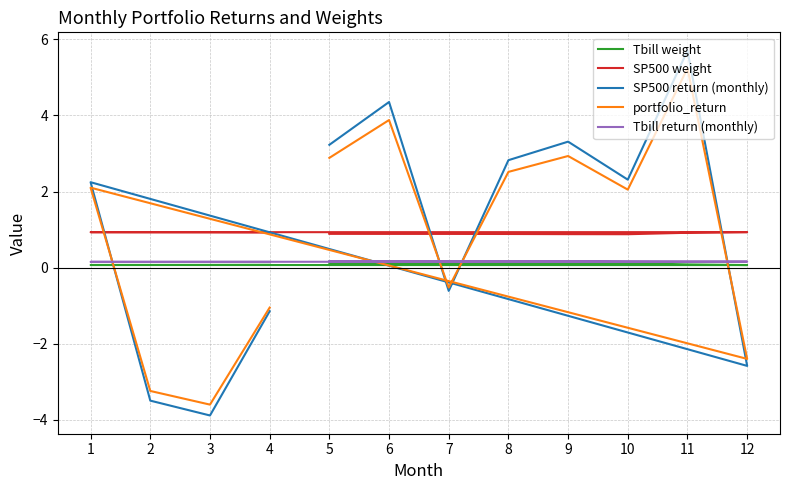

At which label does Tbill return (monthly) reach its peak?

8